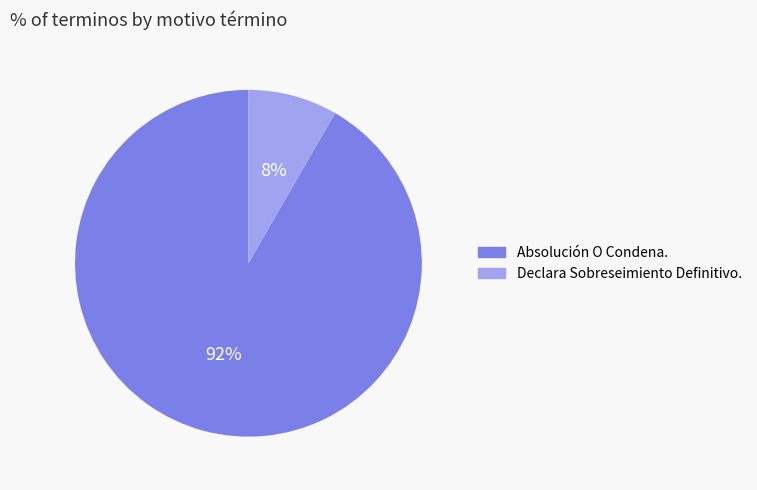

What is the majority slice?

Absolución O Condena.